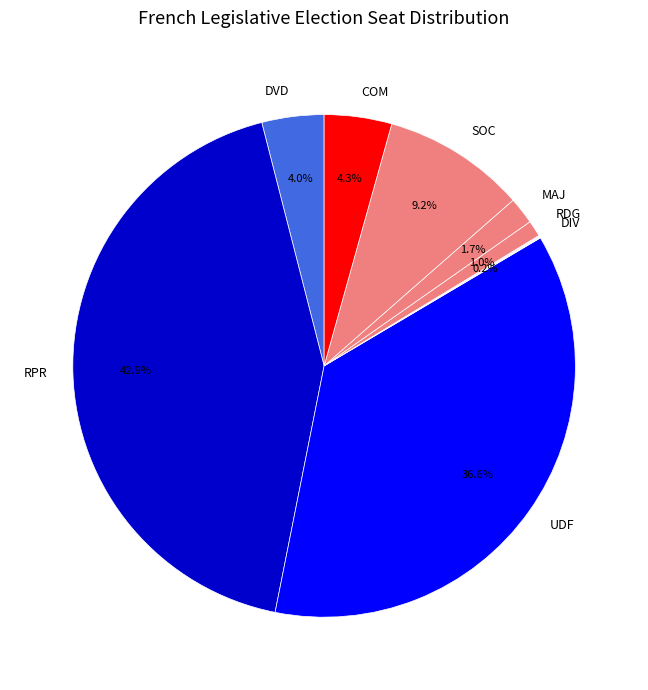

Between UDF and RPR, which is larger?

RPR